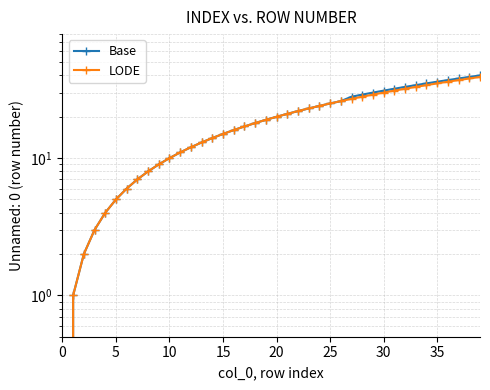

How many values in the LODE series are below 20?

20